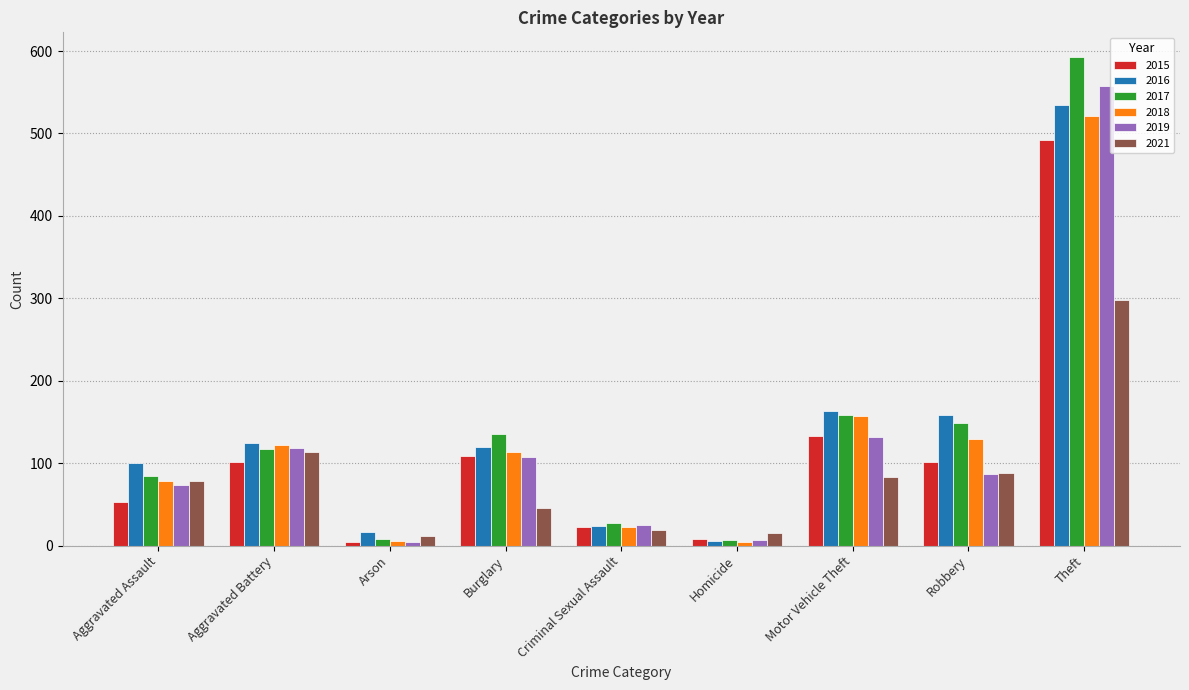

Count the number of categories in the chart.

9